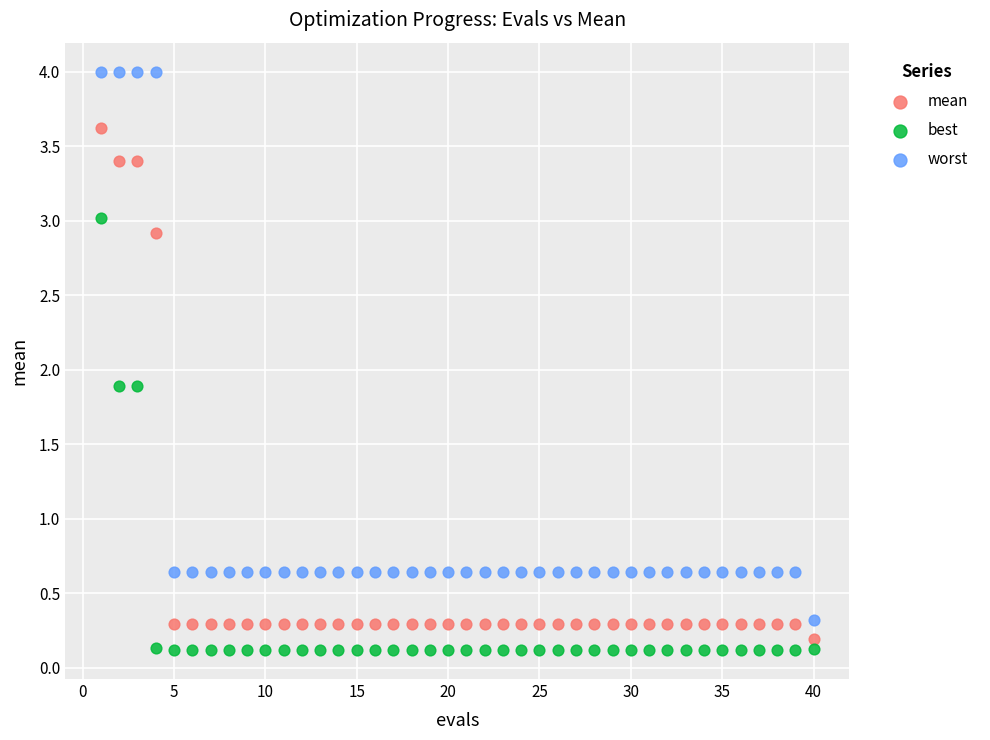

Which series contains the highest Y value?

worst